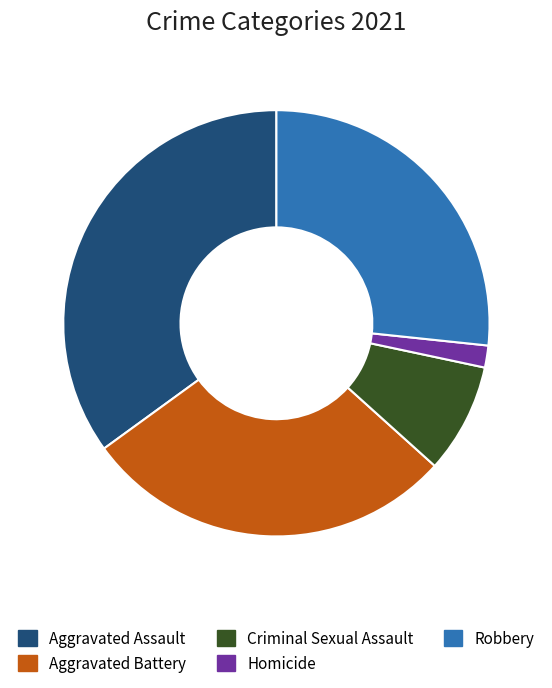

Rank the categories by value from highest to lowest.

Aggravated Assault, Aggravated Battery, Robbery, Criminal Sexual Assault, Homicide